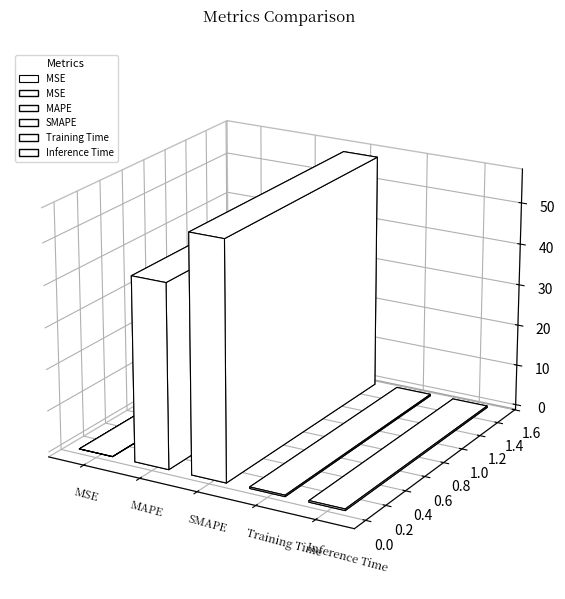

How many data points does each series have?

5